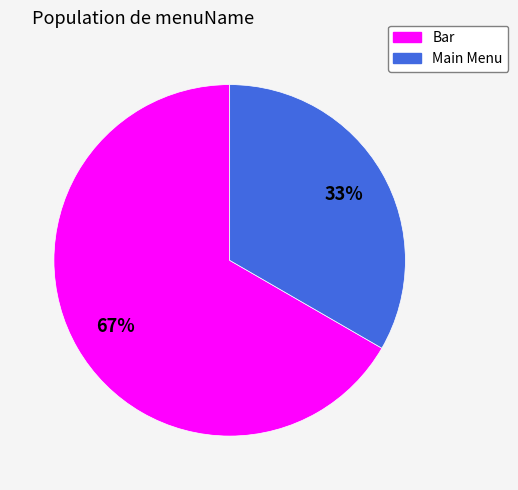

What percentage is the Bar slice, to the nearest percent?

67%